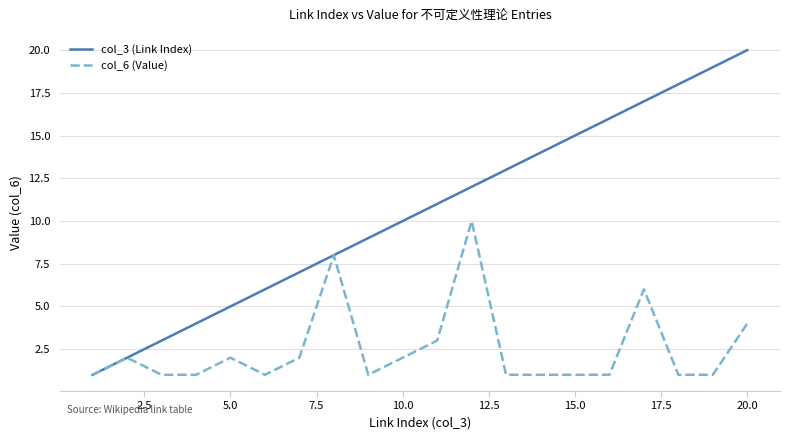

What is the difference between the maximum and minimum values in the col_3 (Link Index) series?

19